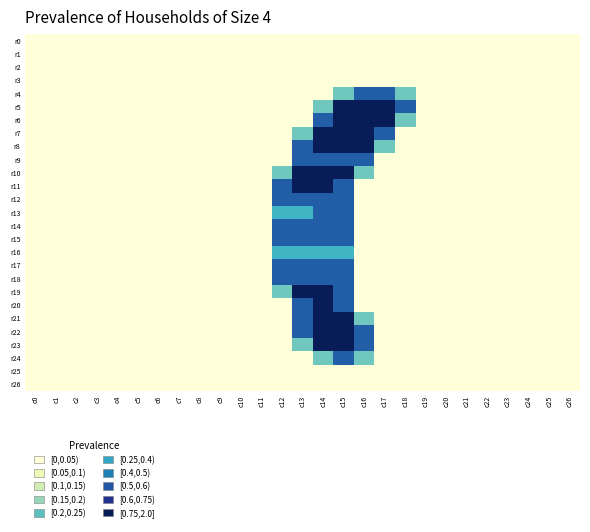

At c10, list the series in order from smallest to largest.

r0, r1, r2, r3, r4, r5, r6, r7, r8, r9, r10, r11, r12, r13, r14, r15, r16, r17, r18, r19, r20, r21, r22, r23, r24, r25, r26